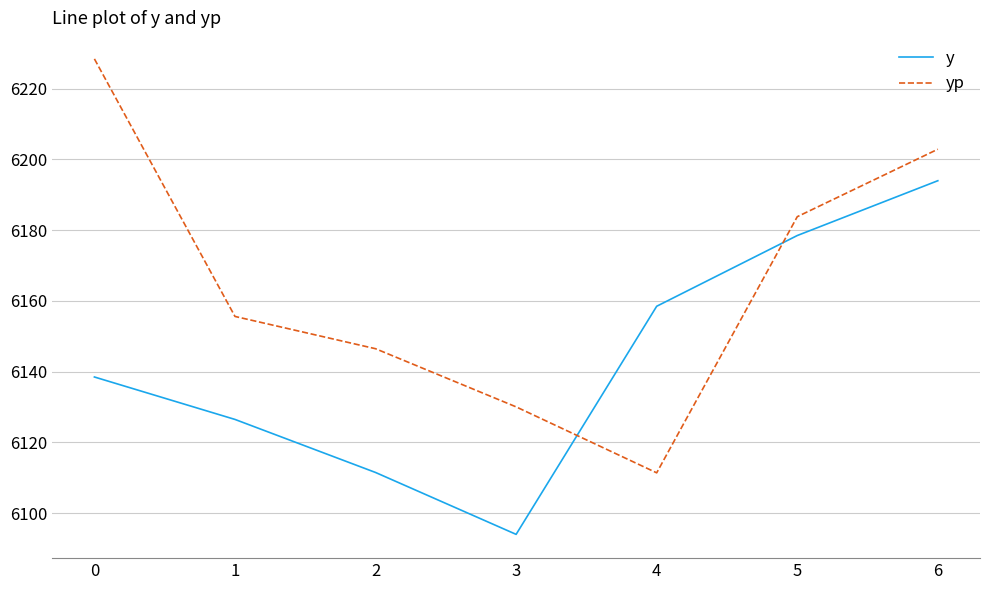

True or false: yp has more than 0 interior local peaks.

False